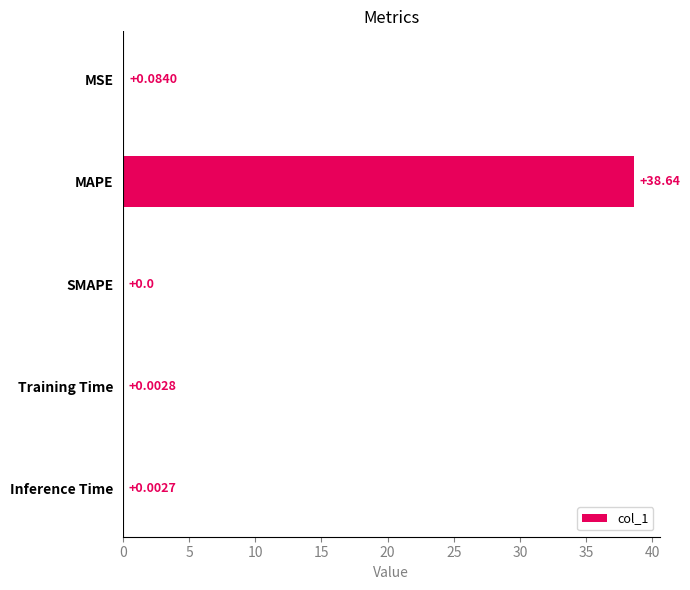

At which category does the chart reach its peak across all series?

MAPE